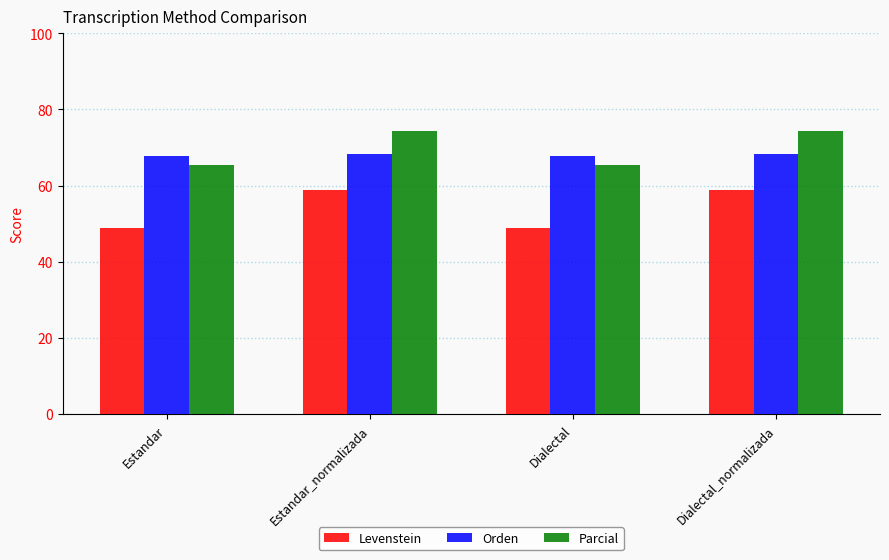

How many bars are there in total?

12